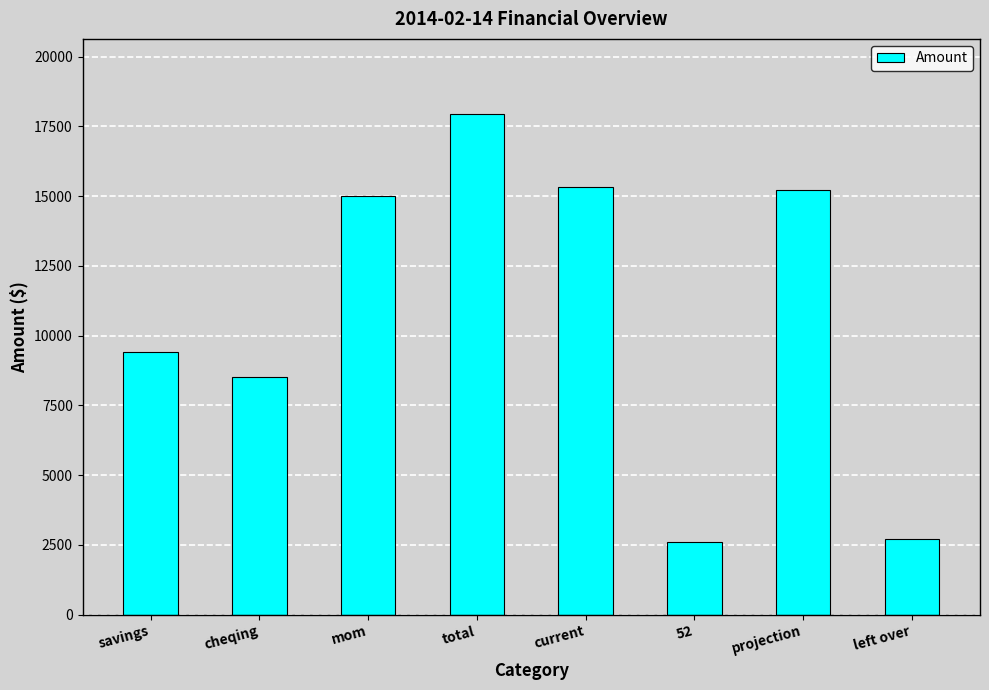

Approximately how many times larger is the value at savings compared to 52?

3.6